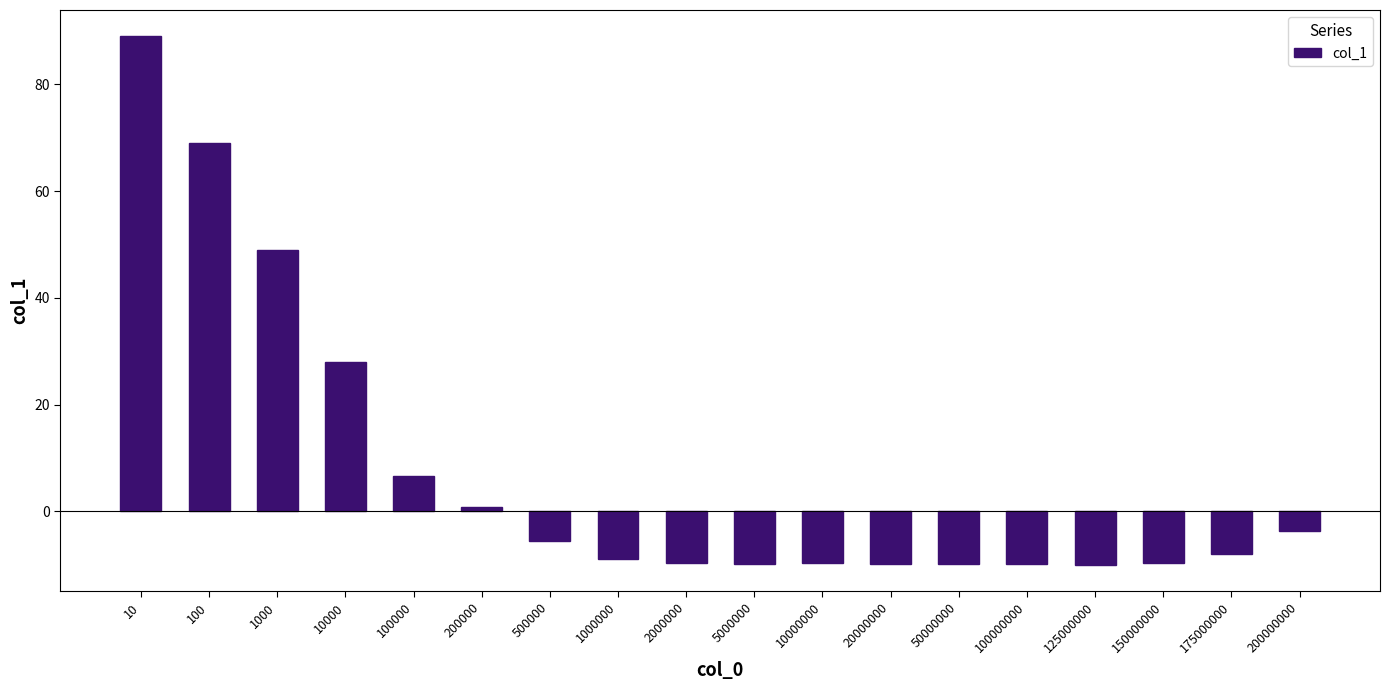

Which has a higher value, 100000000 or 1000?

1000